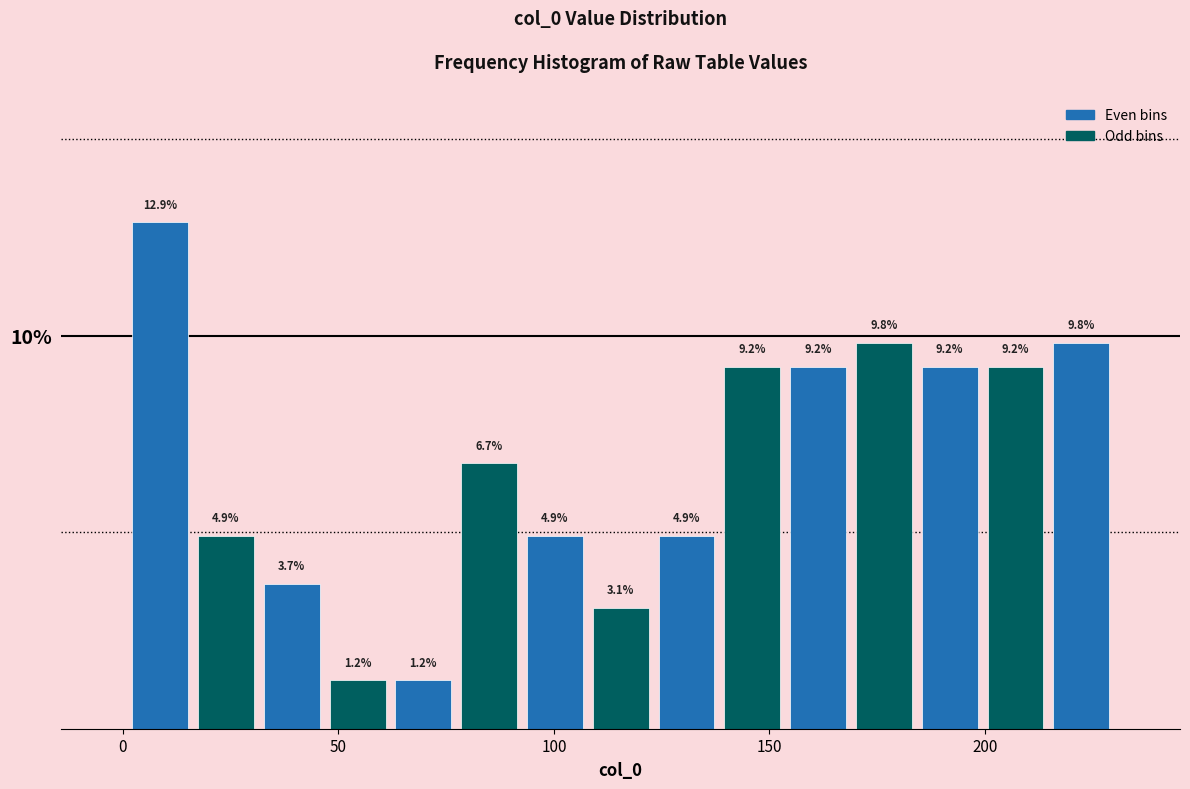

Read against the x-axis, roughly where is the centre of the tallest bar?

10